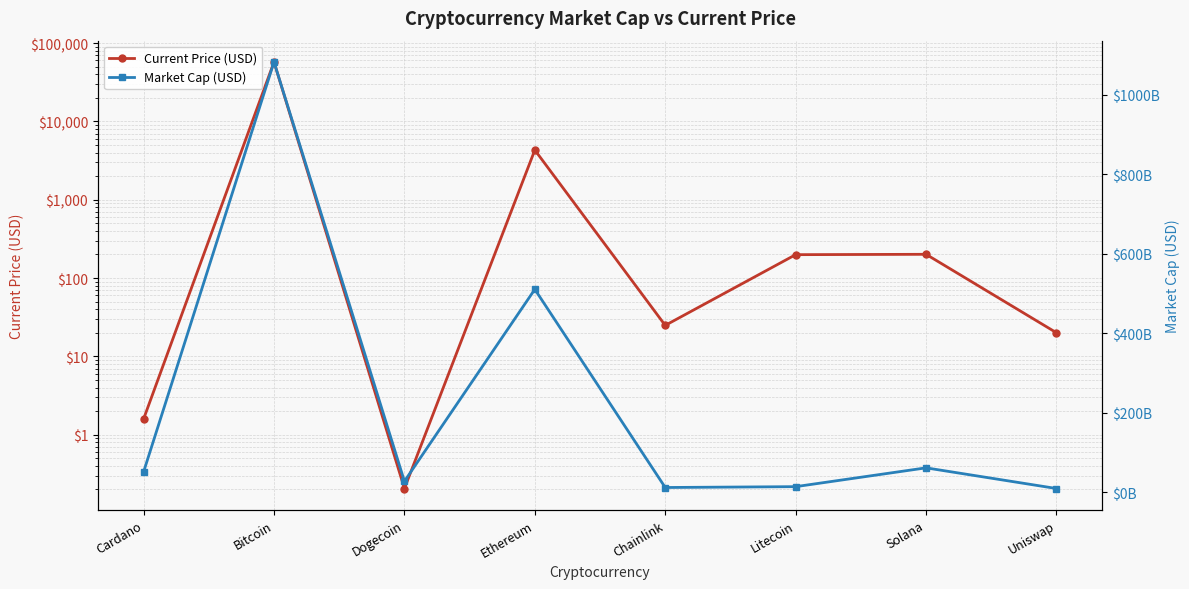

What position from the right is Cardano?

8